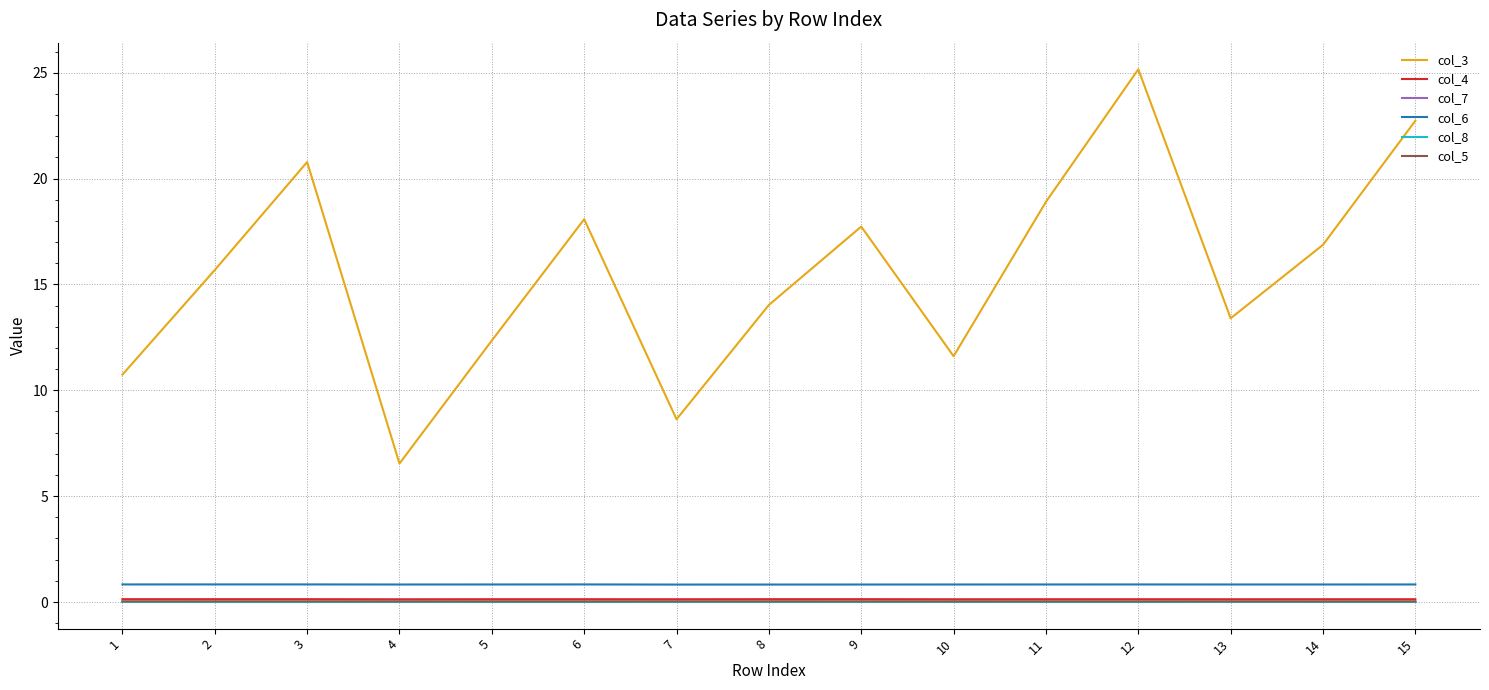

At which category does the chart reach its peak across all series?

12